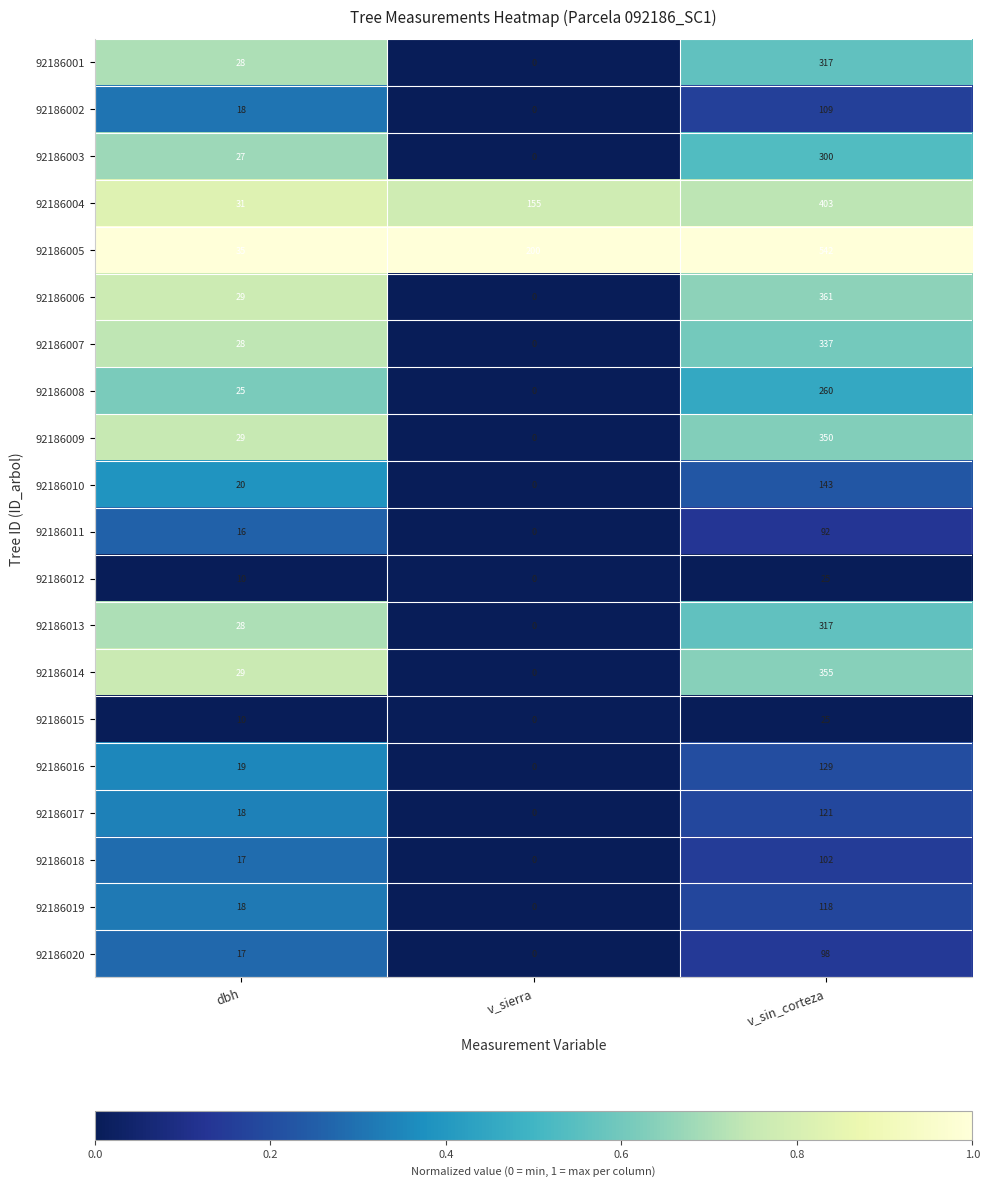

The 92186002 series shows 4 at dbh. True or false?

False